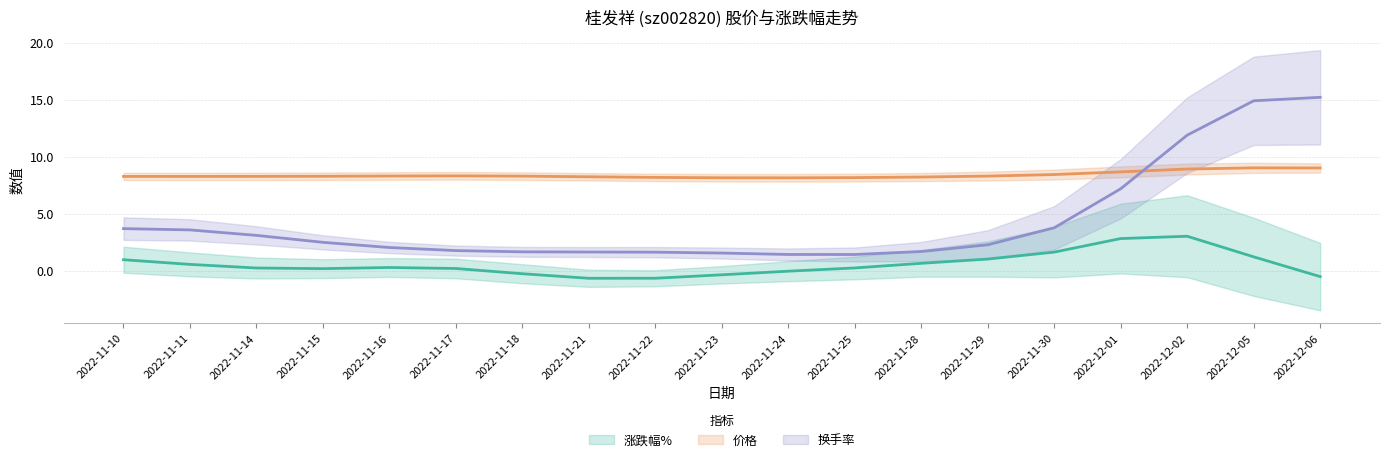

Where do 价格 and 换手率 first cross each other?

2022-12-01 and 2022-12-02